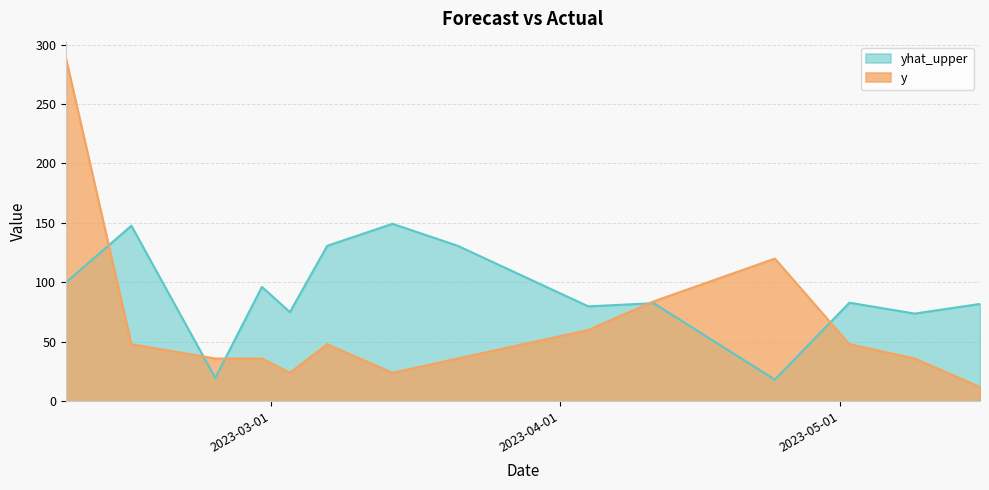

What is the label of the 12th point from the left?

2023-05-02